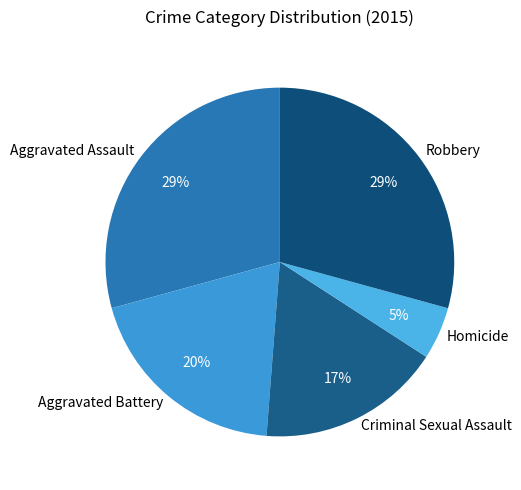

What percentage is the Aggravated Battery slice, to the nearest percent?

20%